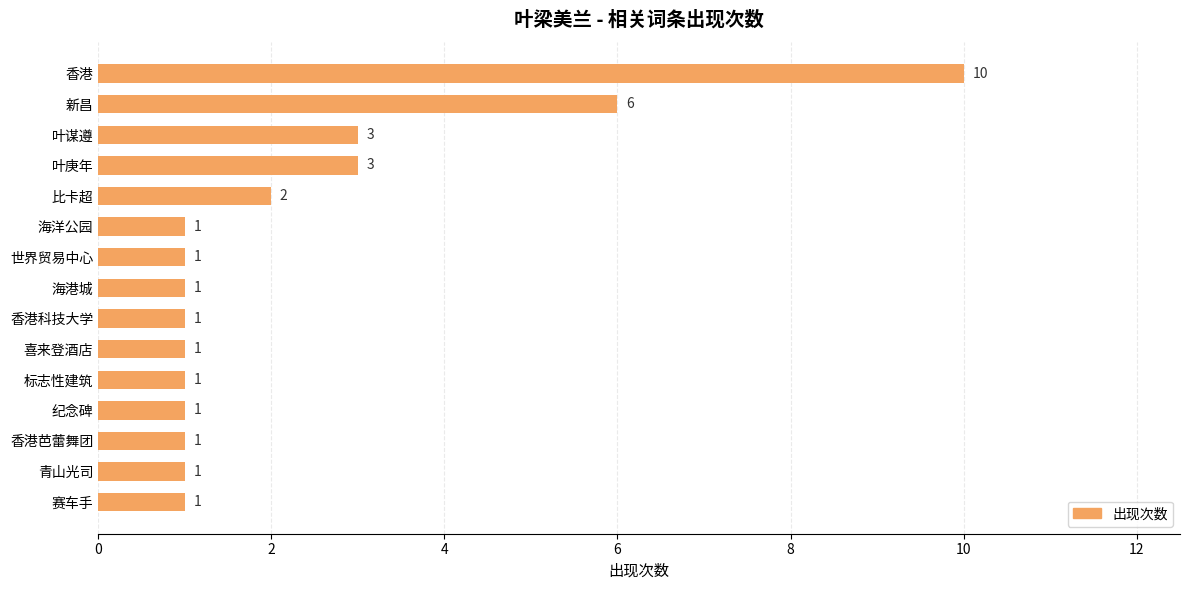

Between 标志性建筑 and 叶谋遵, which is larger?

叶谋遵